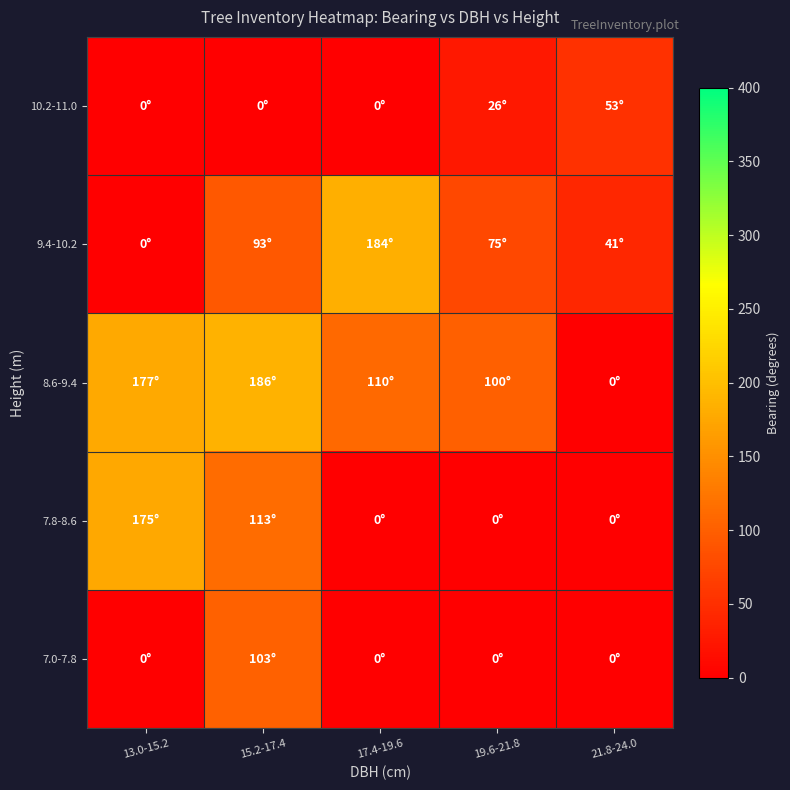

Between 19.6-21.8 and 17.4-19.6, which is larger?

19.6-21.8